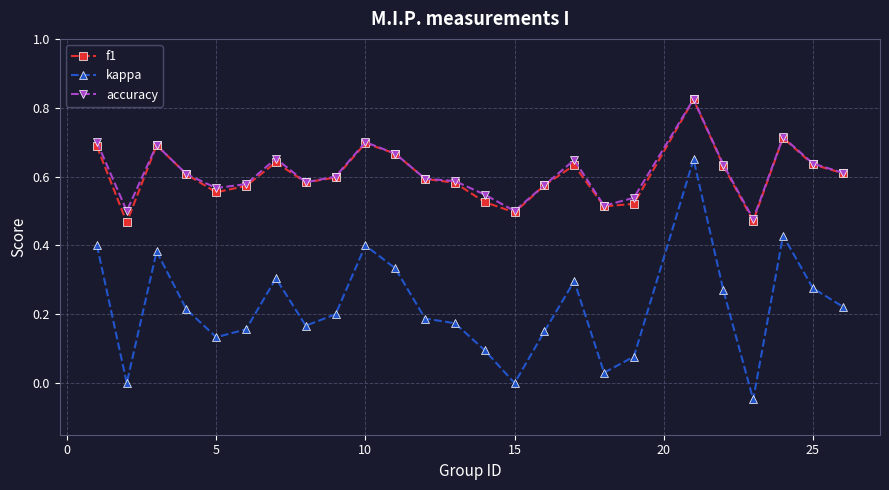

Which series has the largest range (max minus min)?

kappa